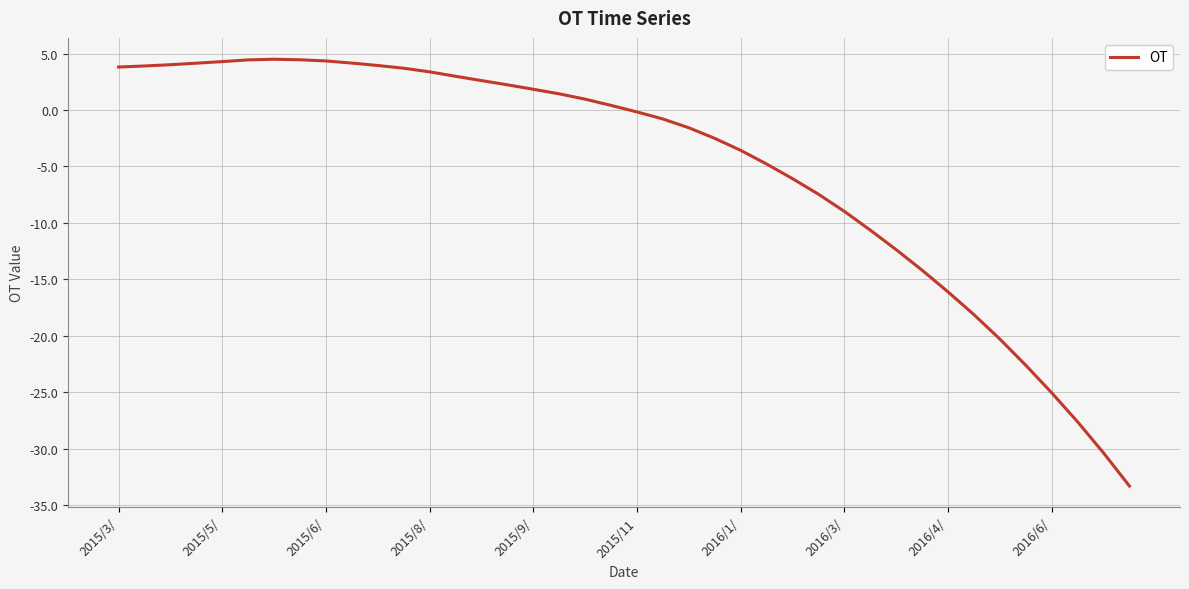

What is the difference between the maximum and minimum values?

37.8